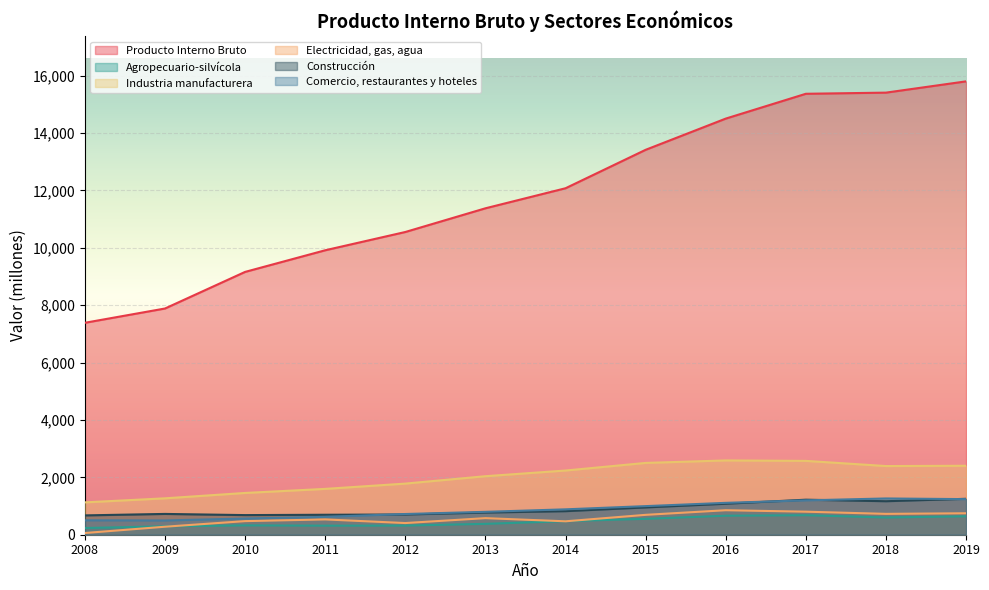

At 2015, list the series in order from smallest to largest.

Agropecuario-silvícola, Electricidad, gas, agua, Construcción, Comercio, restaurantes y hoteles, Industria manufacturera, Producto Interno Bruto